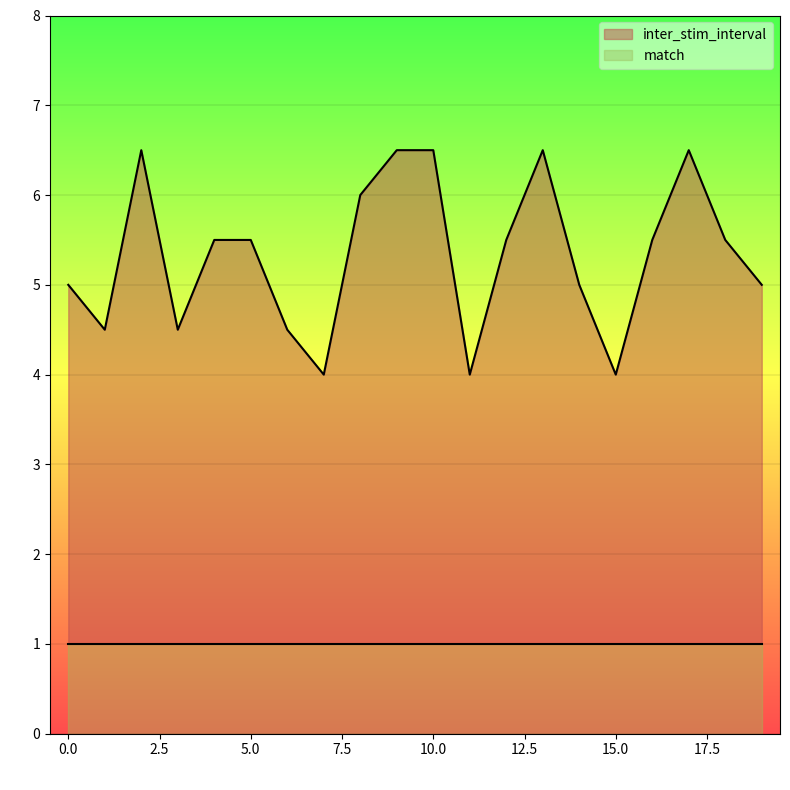

Is it true that the value at 3 is 4.5?

True